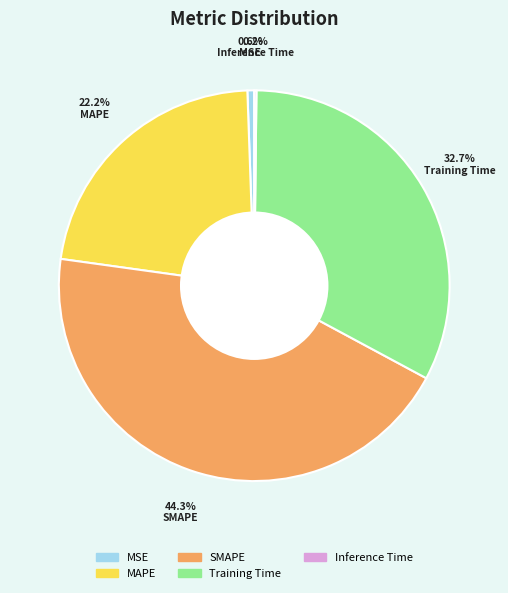

What is the ratio of the value at MAPE to the value at Training Time?

0.7